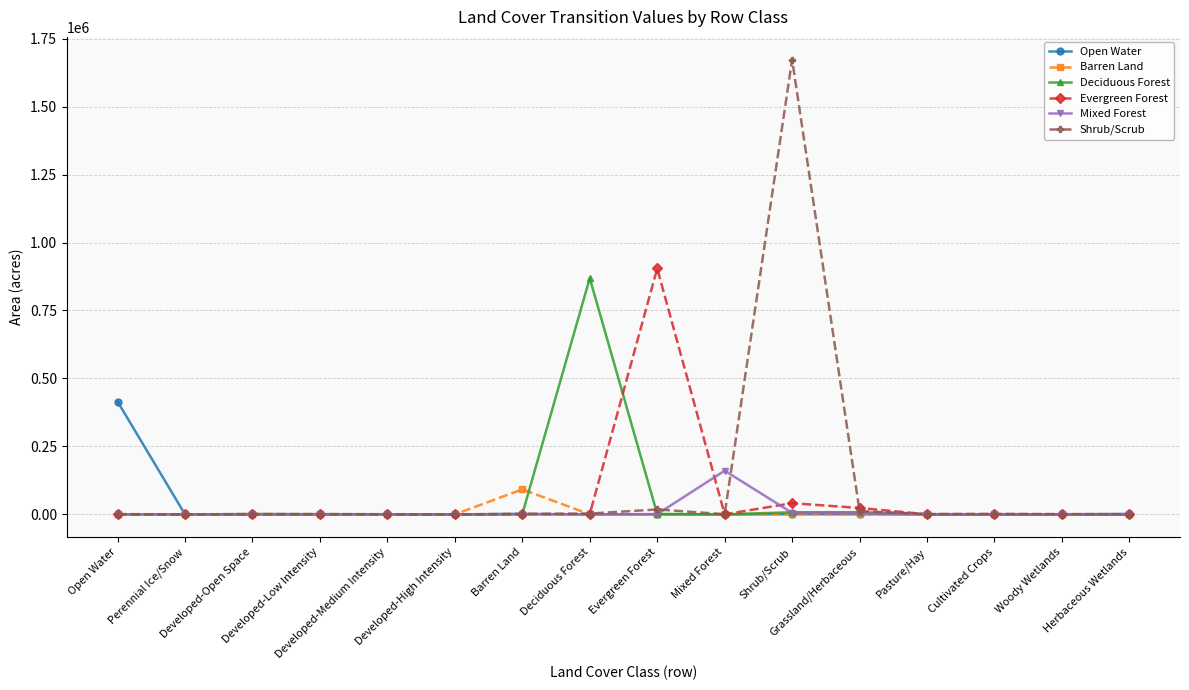

At how many categories does at least one series exceed 339925?

4